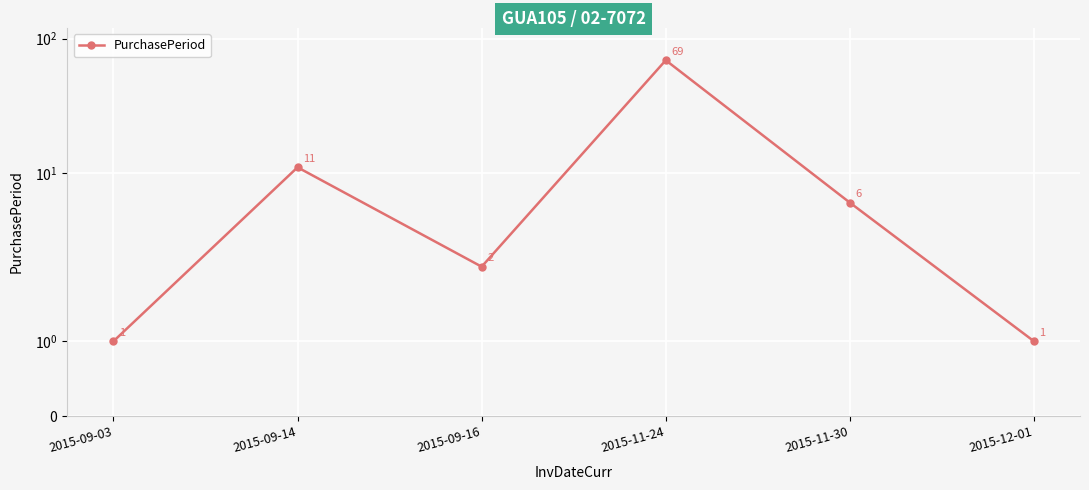

What is the change in value from 2015-09-14 to 2015-12-01?

-10